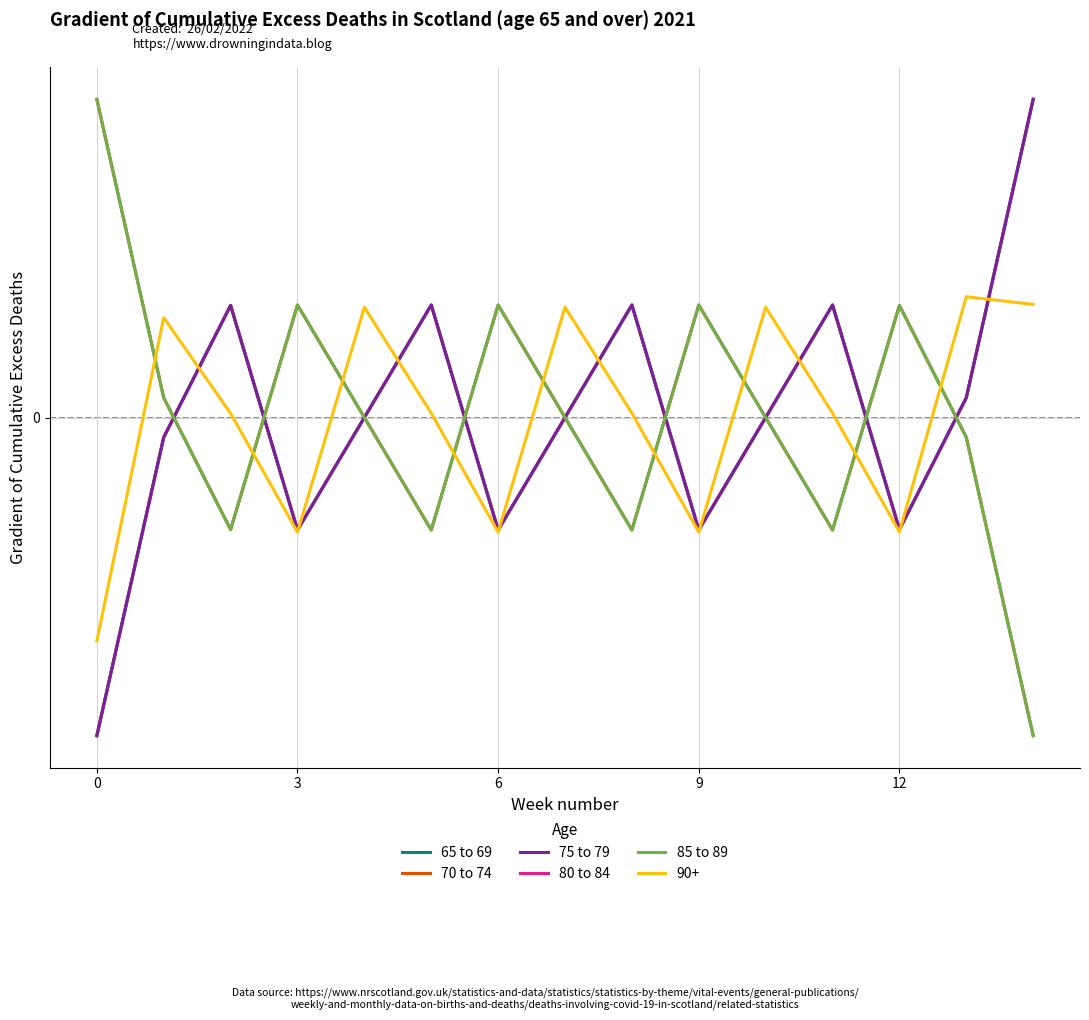

How many values in 65 to 69 are above zero?

9